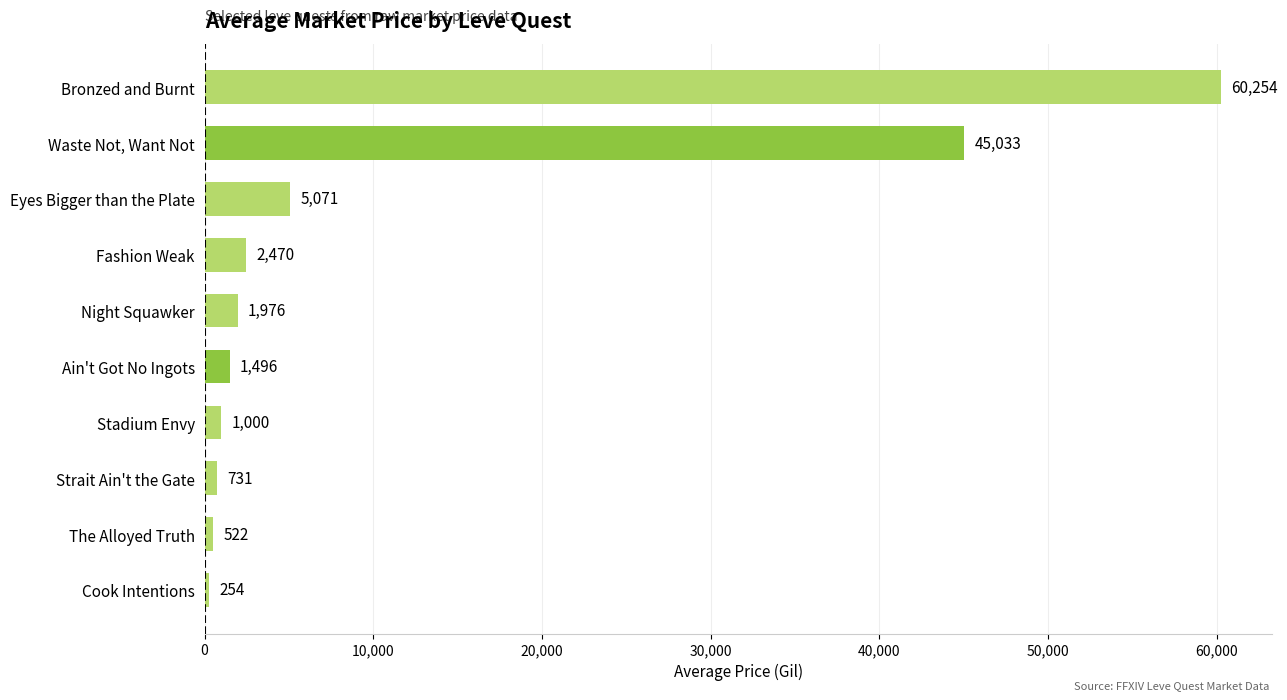

What position from the top is Waste Not, Want Not?

2